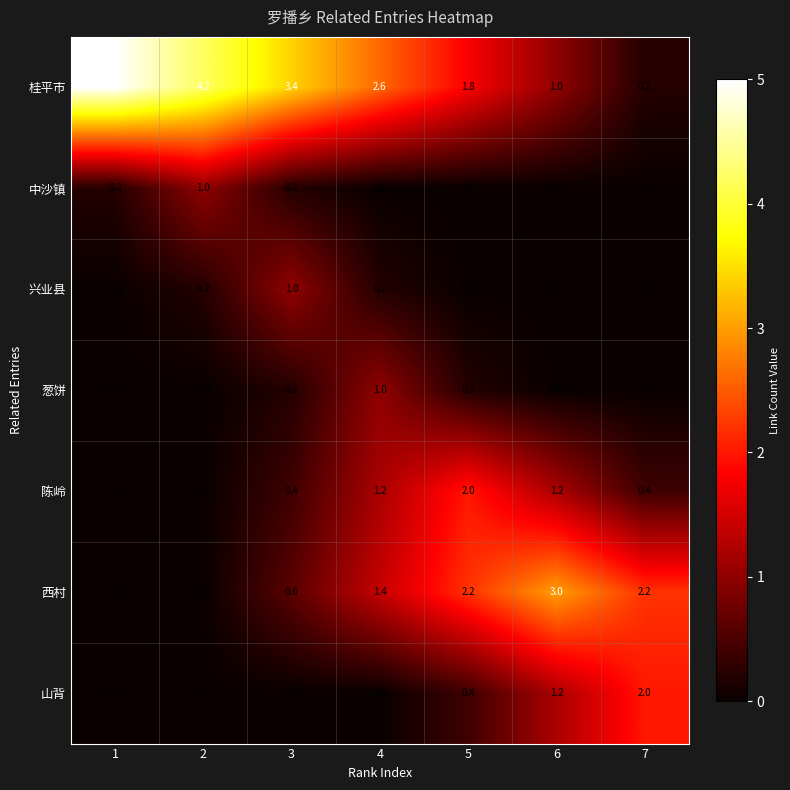

Is it true that 葱饼 equals 0.0 at 2?

True